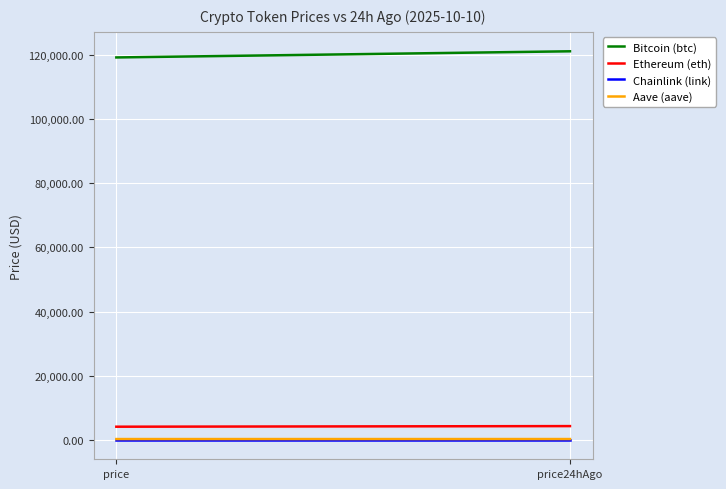

How many lines are shown in the chart?

4